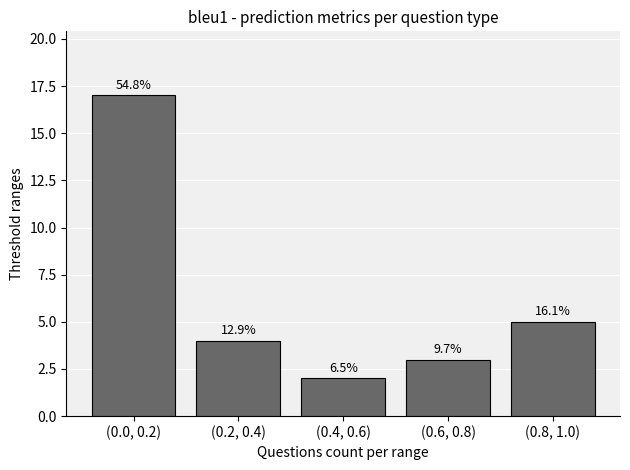

Reading right to left, transcribe all the data shown in this chart.

5	3	2	4	17